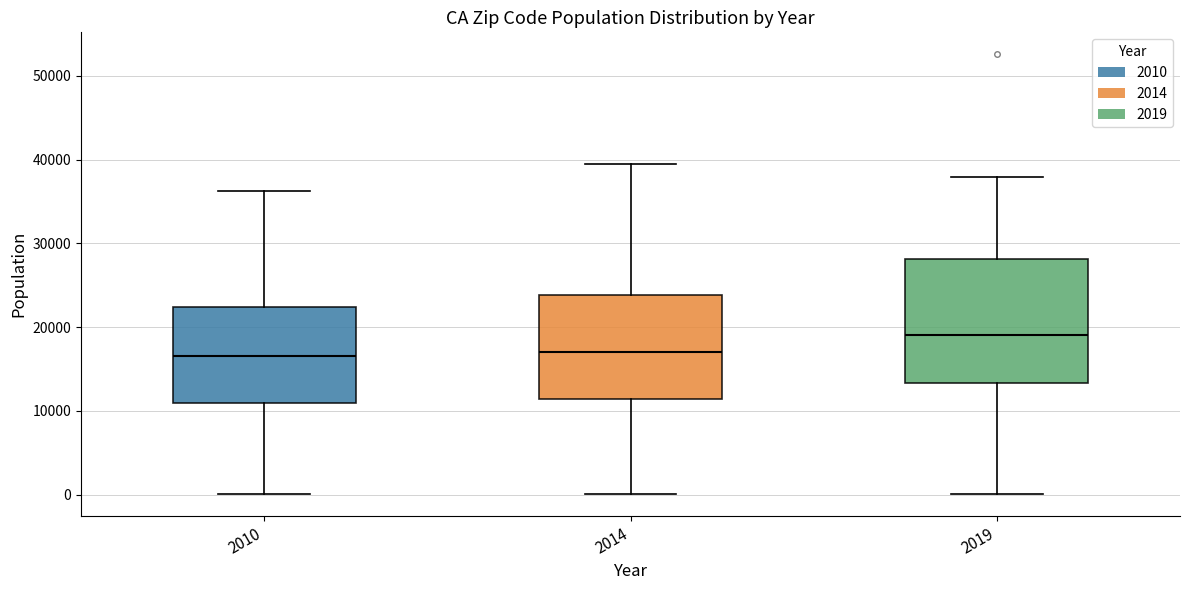

Which box's median line is the highest?

2019